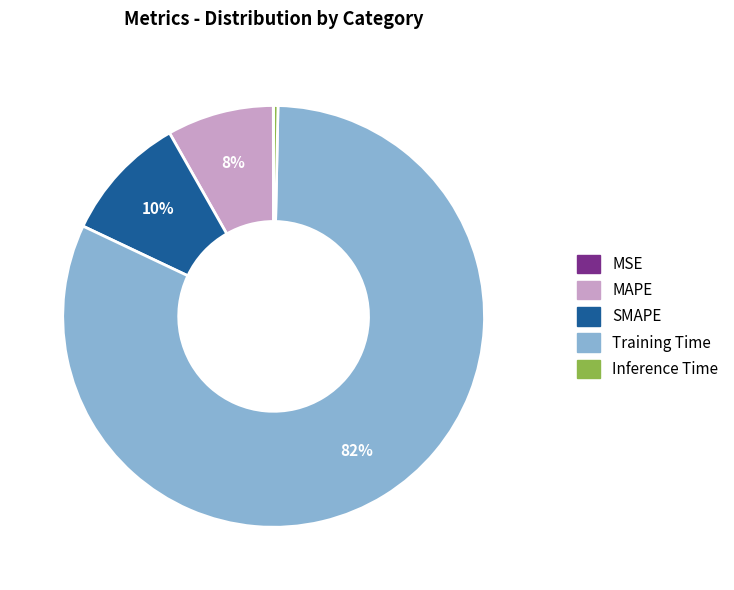

True or false: Training Time accounts for 82% of the total.

True